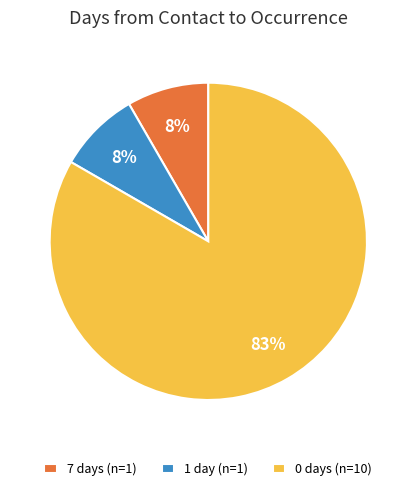

Between 0 days (n=10) and 7 days (n=1), which is larger?

0 days (n=10)